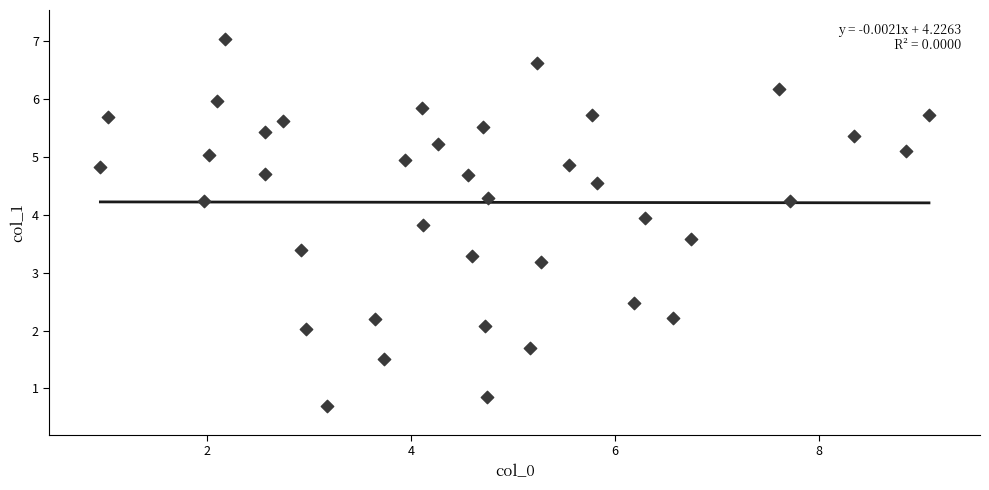

What is the range of Y values (max minus min)?

6.3